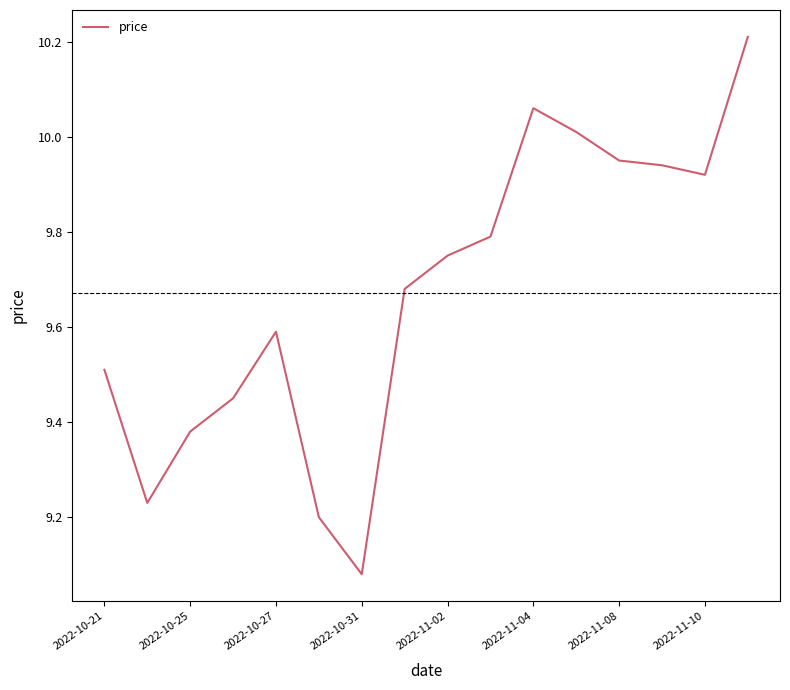

What is the greatest value displayed?

10.2